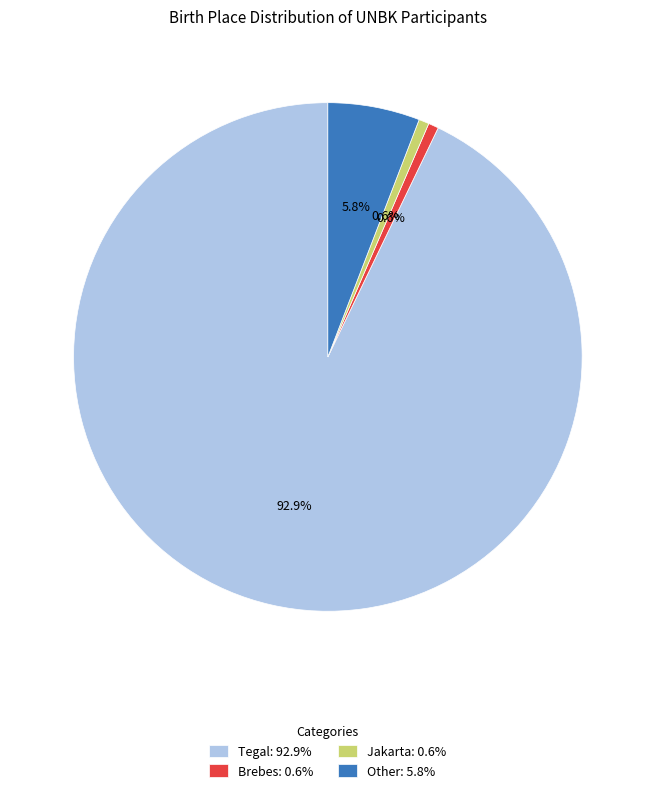

Which slice is the largest?

Tegal